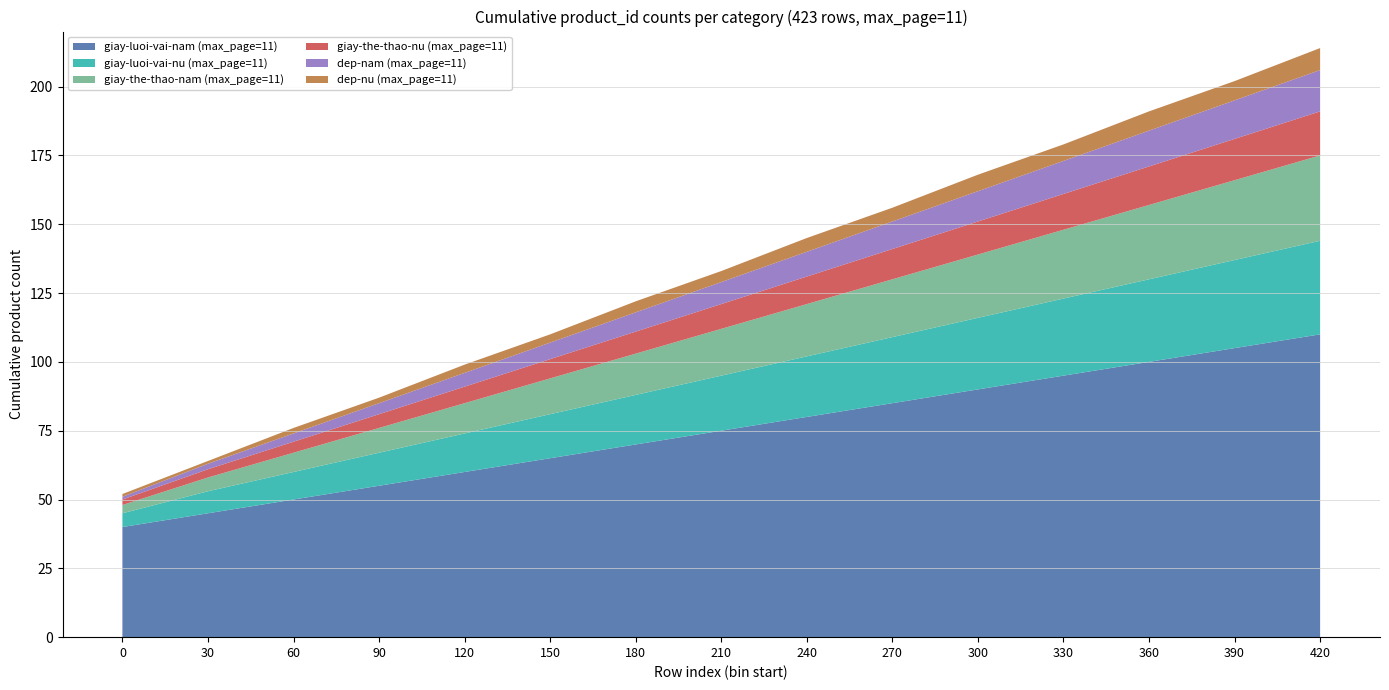

Reading right to left, what are all the values shown in this chart?

giay-luoi-vai-nam: 110	105	100	95	90	85	80	75	70	65	60	55	50	45	40
giay-luoi-vai-nu: 34	32	30	28	26	24	22	20	18	16	14	12	10	8	5
giay-the-thao-nam: 31	29	27	25	23	21	19	17	15	13	11	9	7	5	3
giay-the-thao-nu: 16	15	14	13	12	11	10	9	8	7	6	5	4	3	2
dep-nam: 15	14	13	12	11	10	9	8	7	6	5	4	3	2	1
dep-nu: 8	7	7	6	6	5	5	4	4	3	3	2	2	1	1